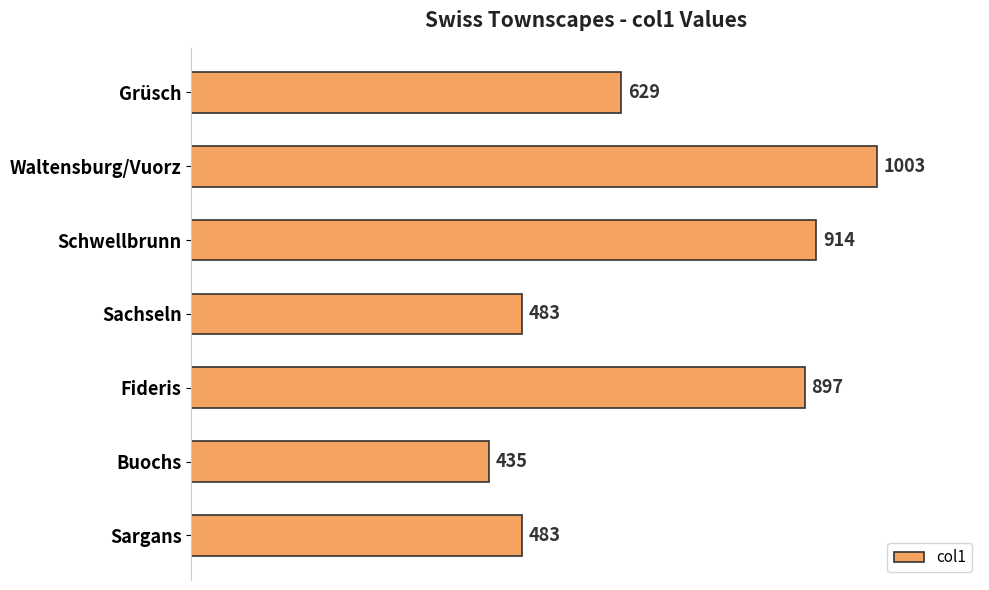

What is the smallest value displayed?

435